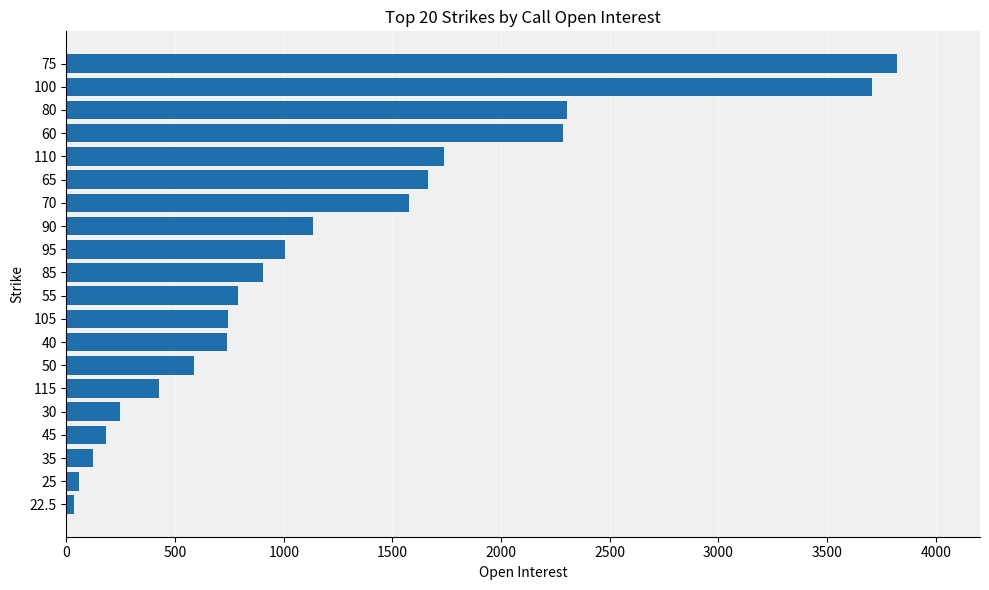

What is the ratio of the value at 30 to the value at 40?

0.3